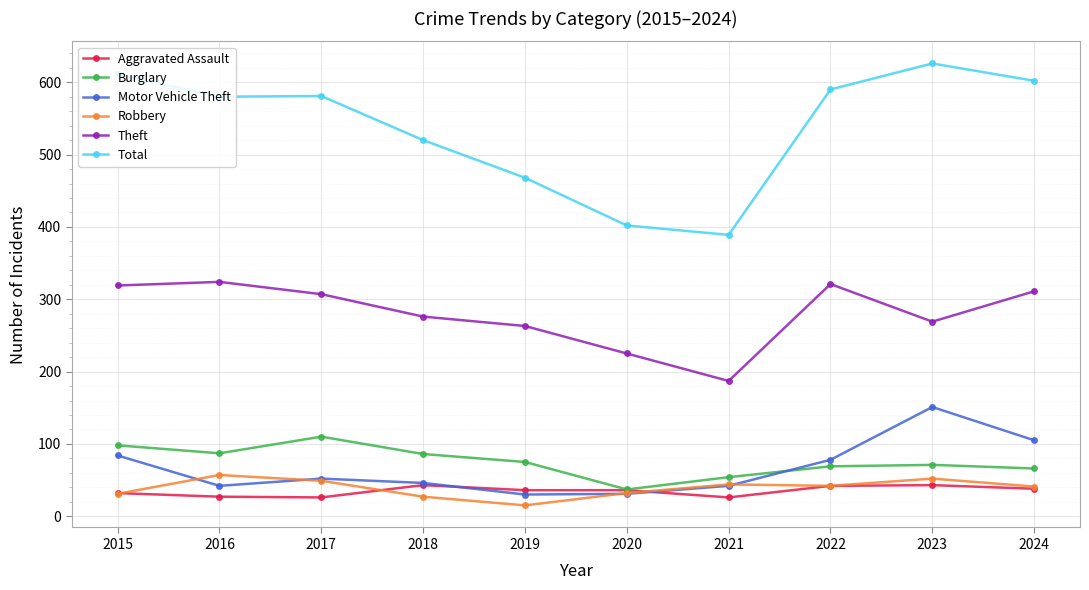

The Motor Vehicle Theft series shows 42 at 2016. True or false?

True